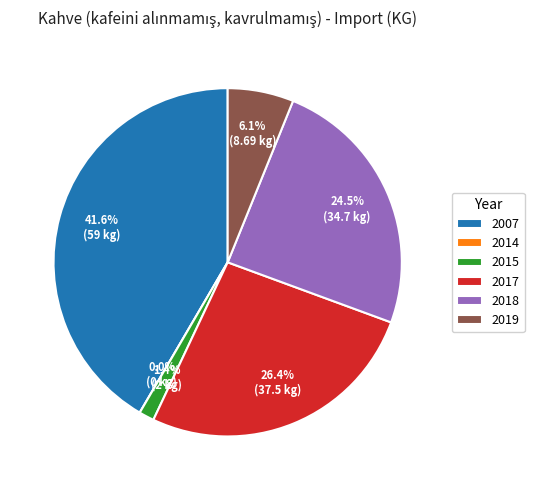

True or false: 2018 accounts for 24% of the total.

True